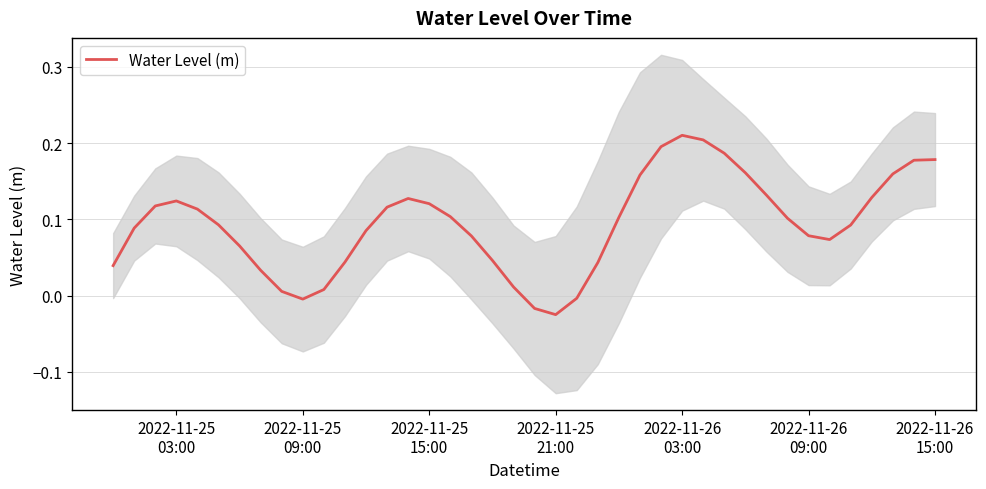

What is the sum of all values?

3.8